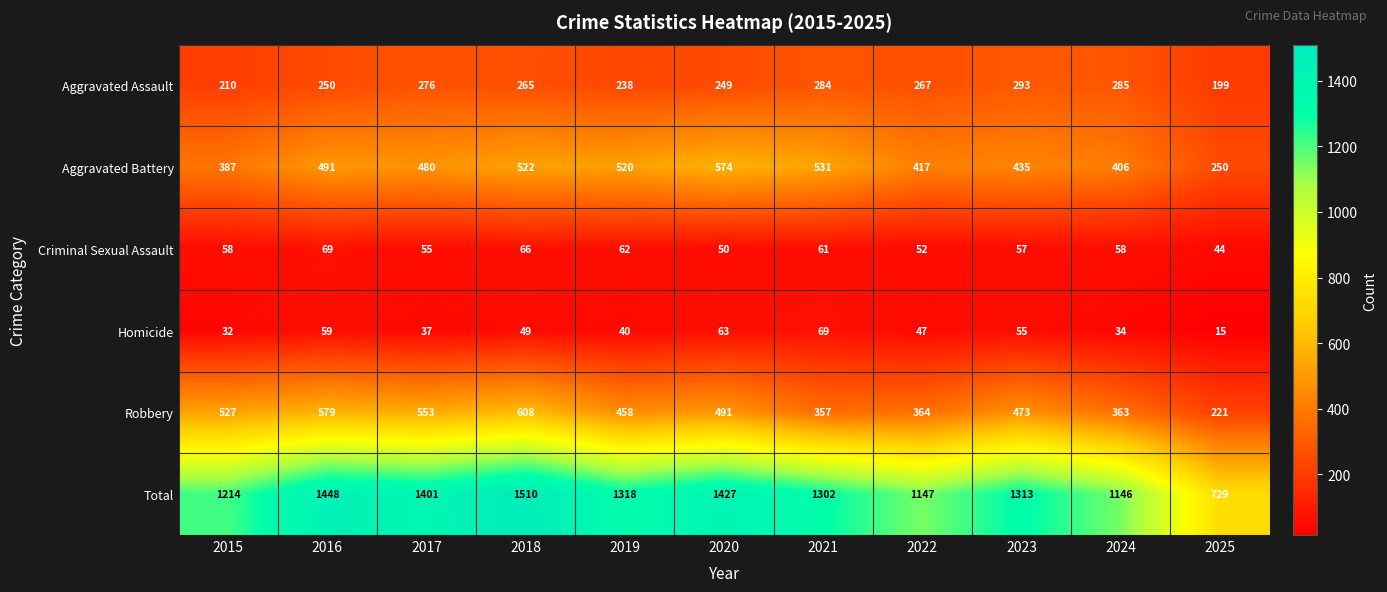

At which label does Robbery first exceed 473?

2015